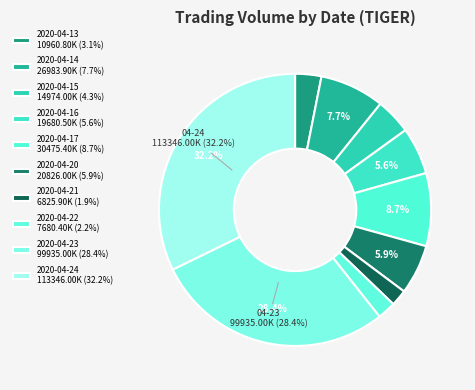

What portion of the pie excludes 2020-04-13?

96.9%